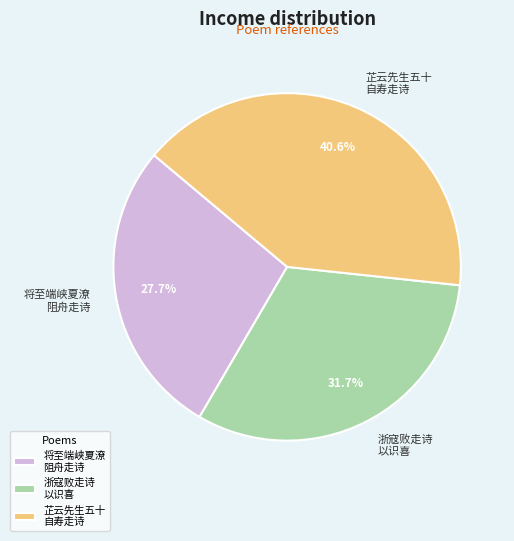

Is there a majority slice in this chart?

No